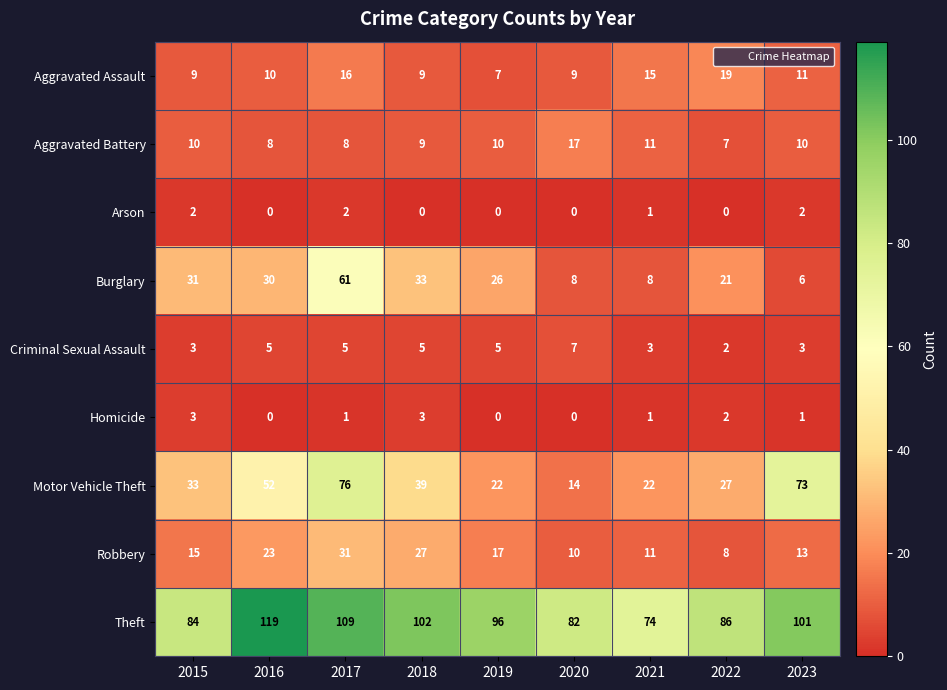

How many data points in Theft are less than 96?

4